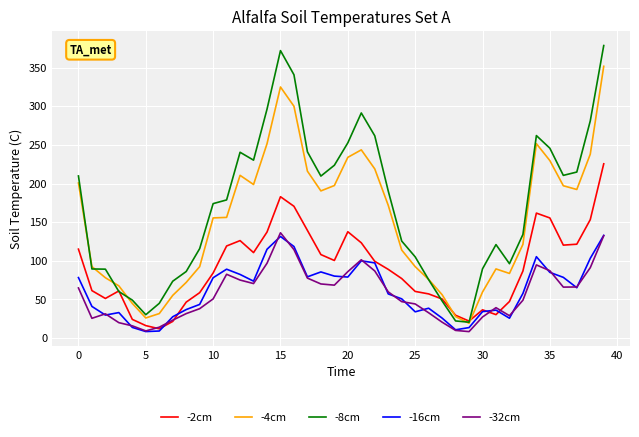

What is the sum of all -2cm values?

3632.7